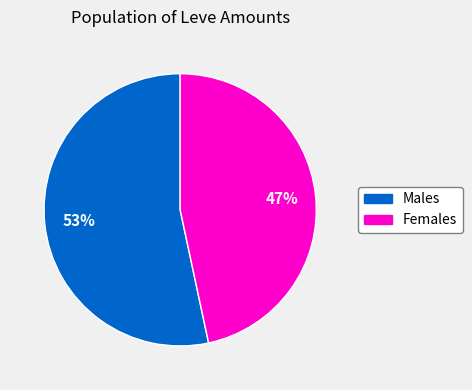

To the nearest percent, what is the average slice percentage?

50%